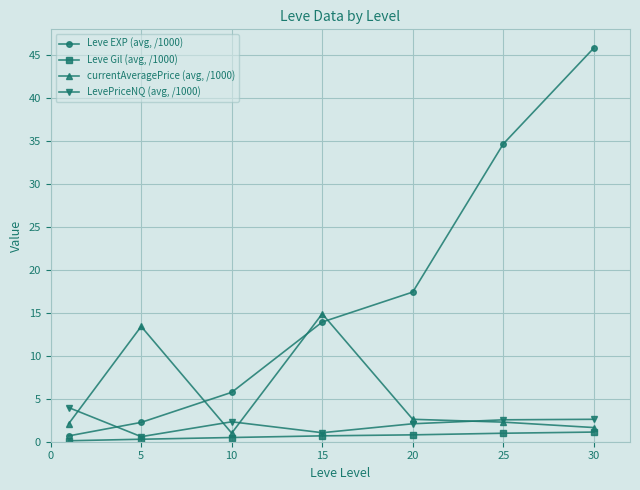

True or false: Leve EXP (avg, /1000) and Leve Gil (avg, /1000) cross at least once.

False